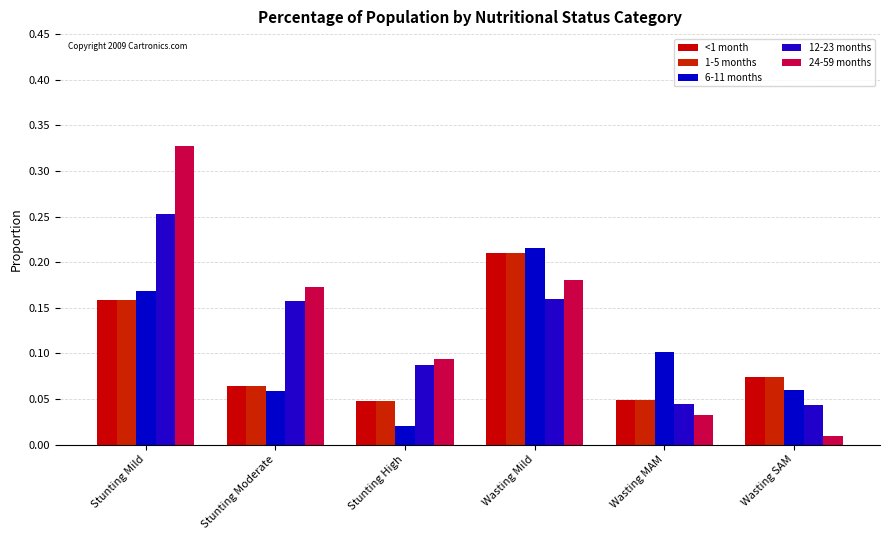

Between Stunting Mild and Wasting MAM, which series saw the biggest shift?

24-59 months